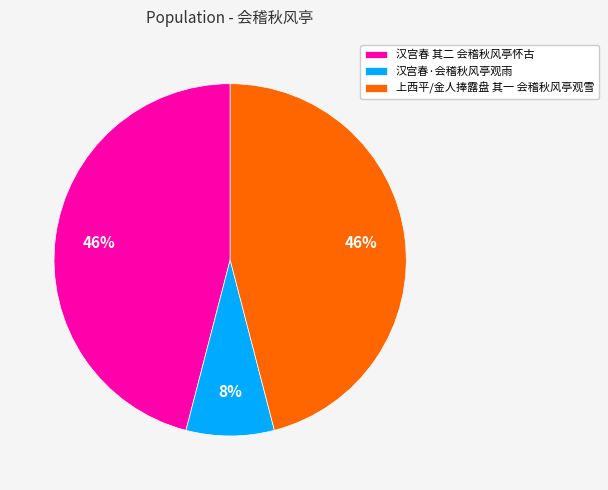

What percentage is the 汉宫春·会稽秋风亭观雨 slice, to the nearest percent?

8%